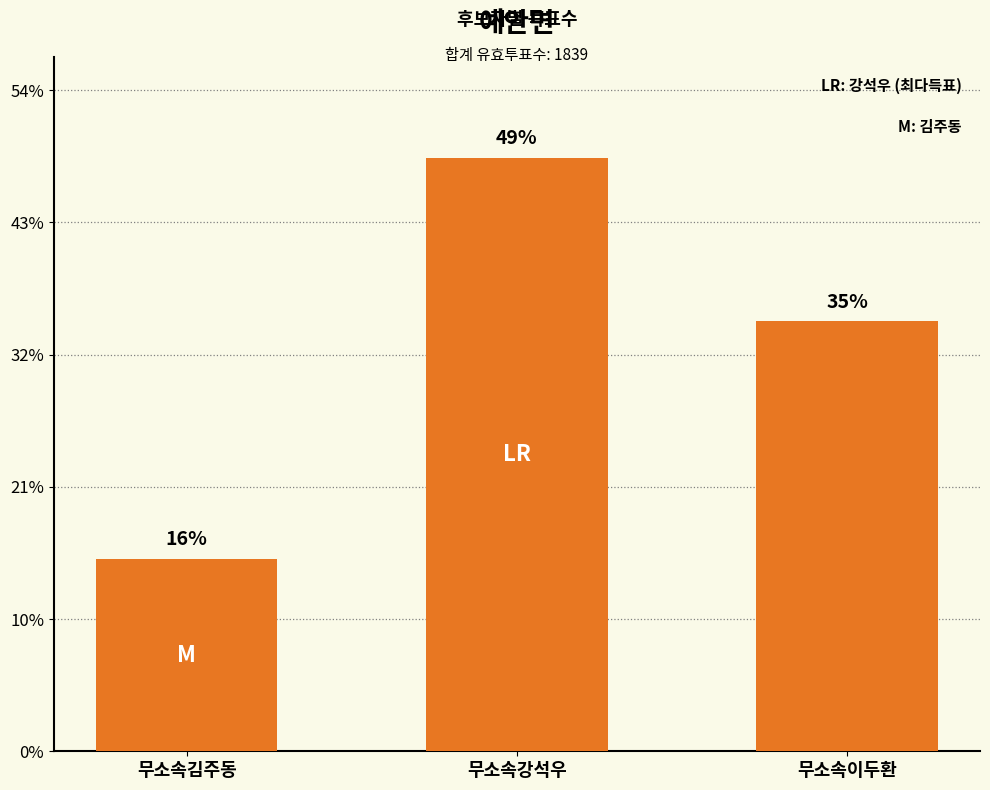

What is the difference between the maximum and minimum values?

607